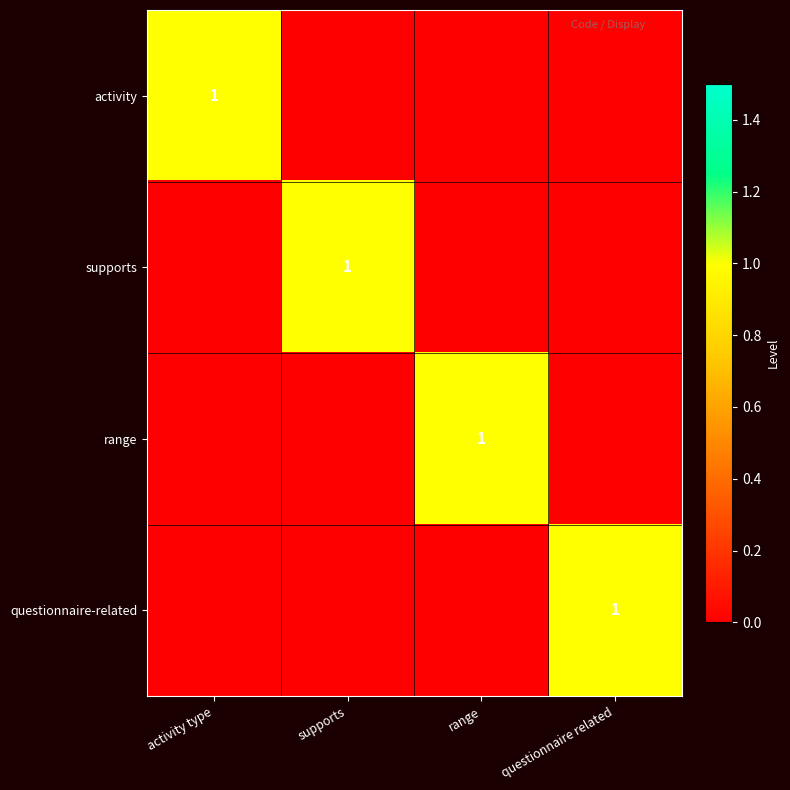

True or false: supports has a value of 0 at activity type.

False